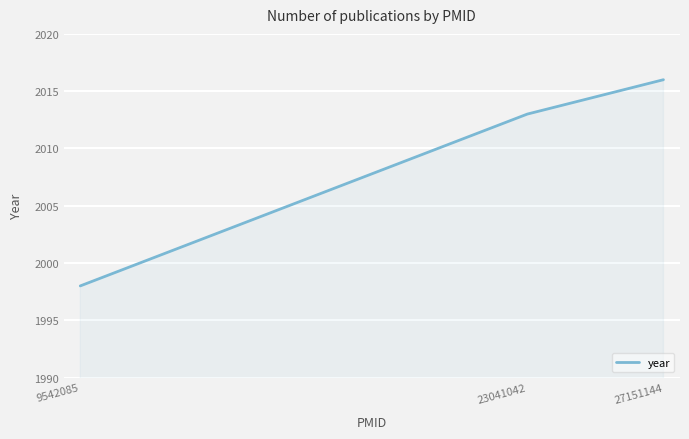

List the labels in order of value, smallest first.

9542085, 23041042, 27151144